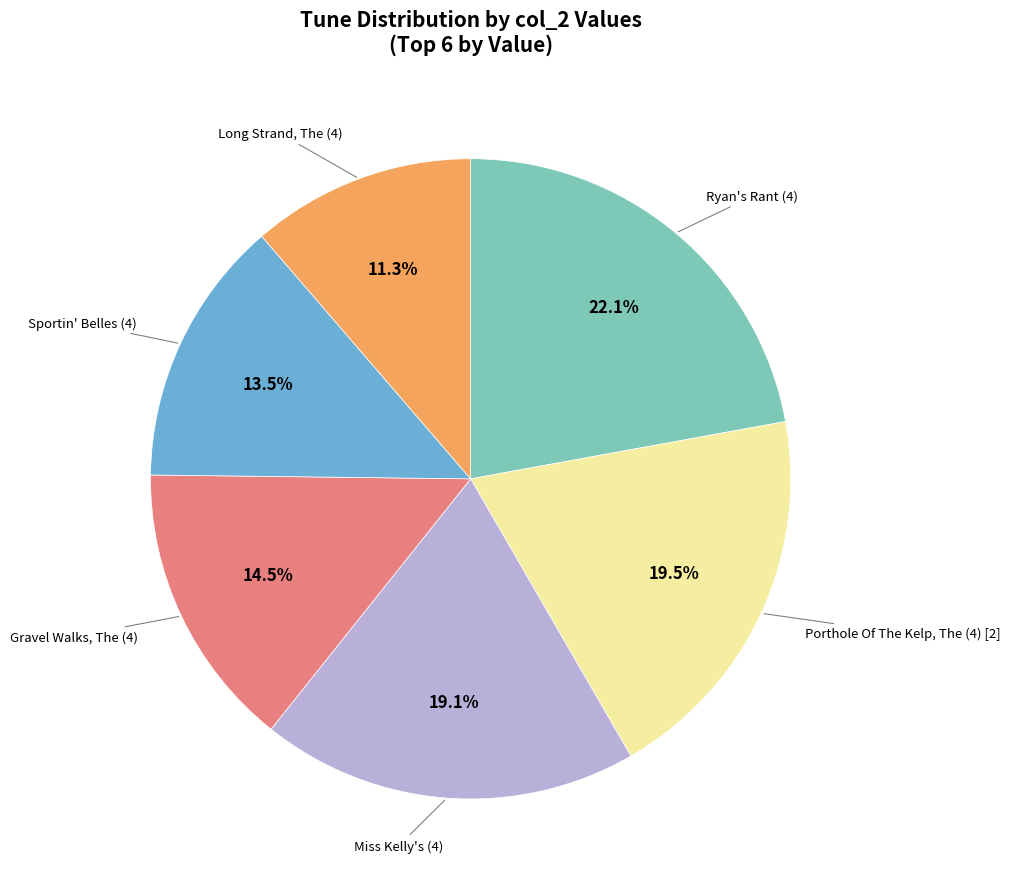

Is there a majority slice in this chart?

No